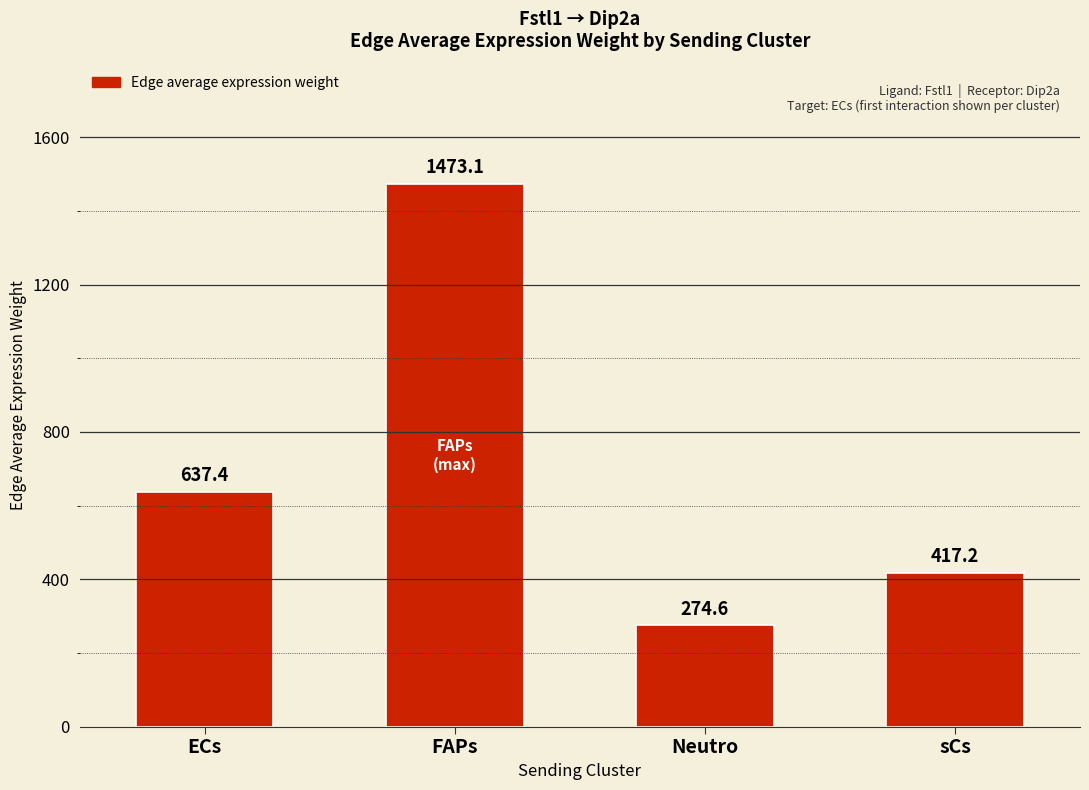

Which has a higher value, ECs or Neutro?

ECs